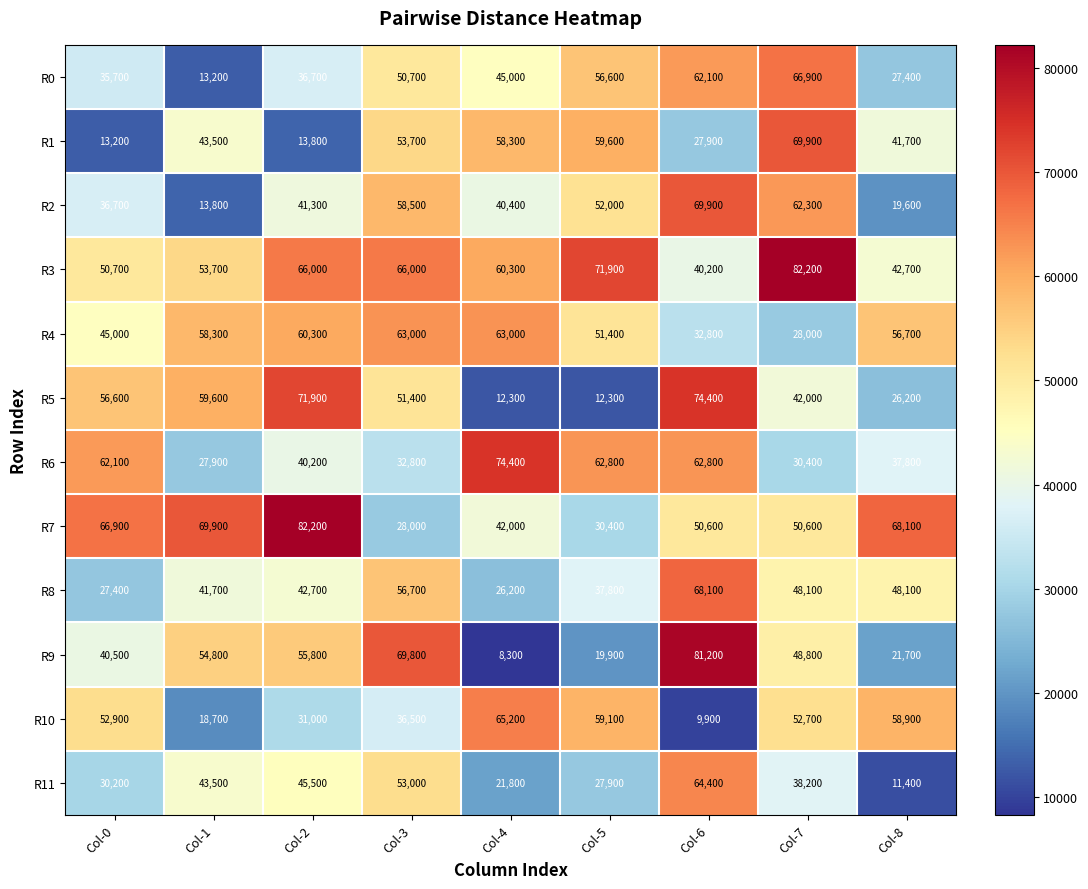

At how many categories does at least one series exceed 26296?

9